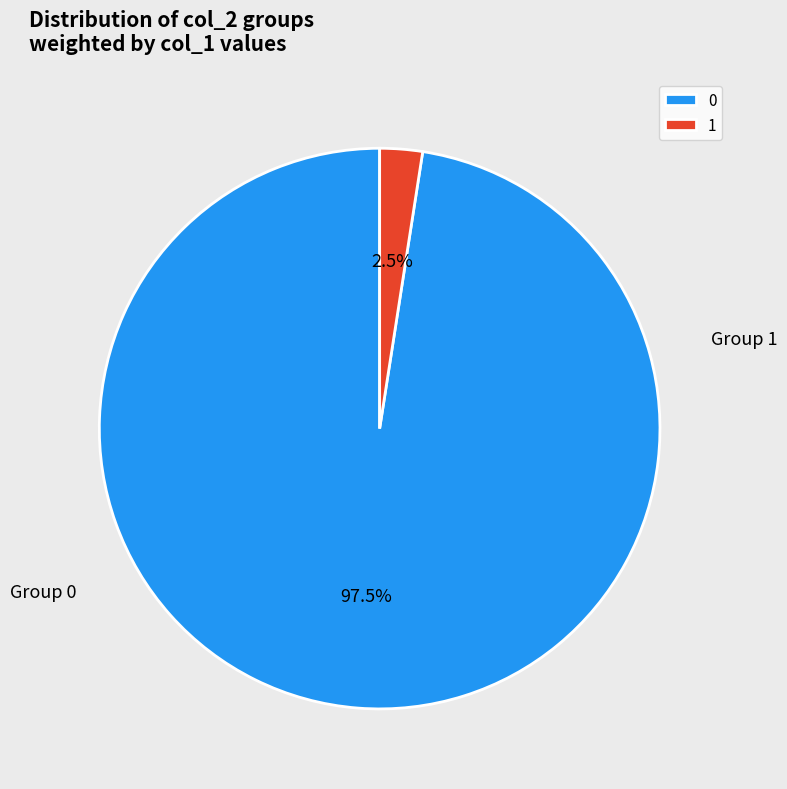

What percentage is NOT represented by 1?

97.2%